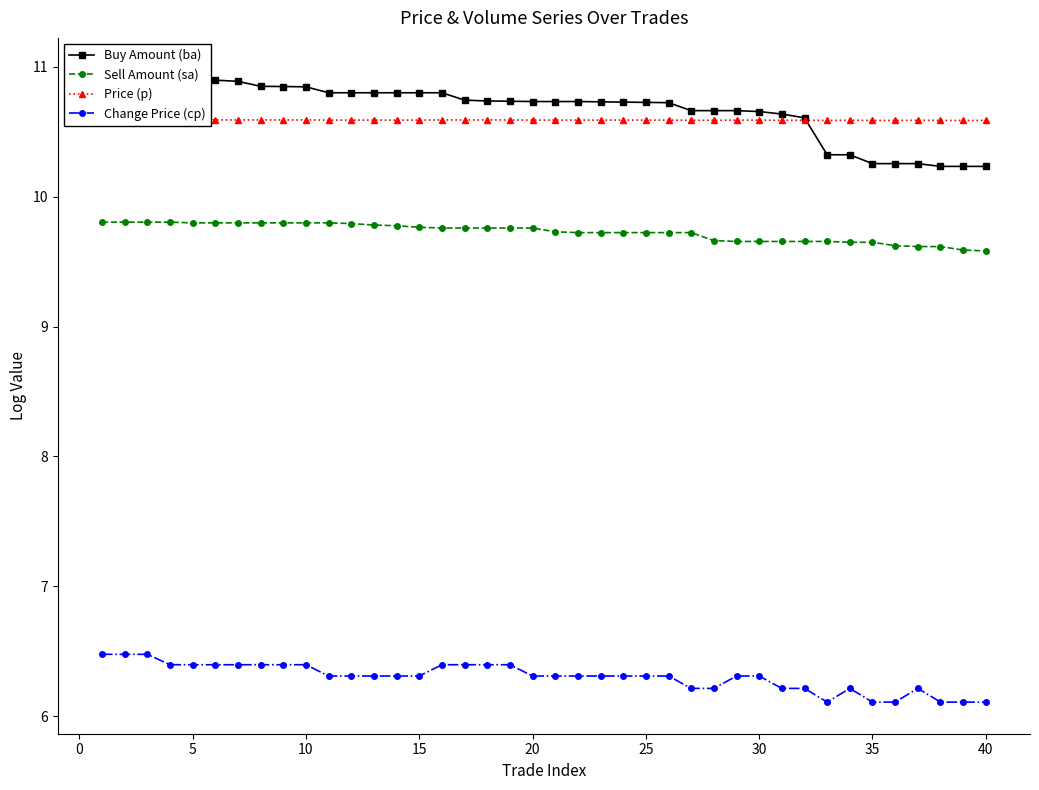

True or false: Change Price (cp) and Price (p) intersect in this chart.

False